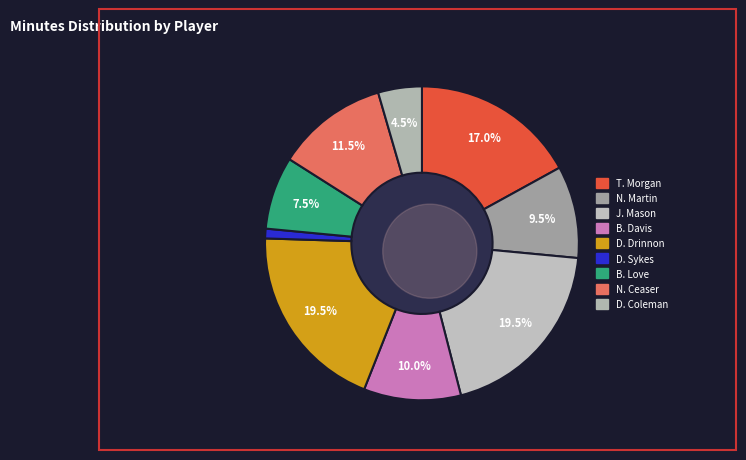

What percentage is the N. Ceaser slice, to the nearest percent?

12%